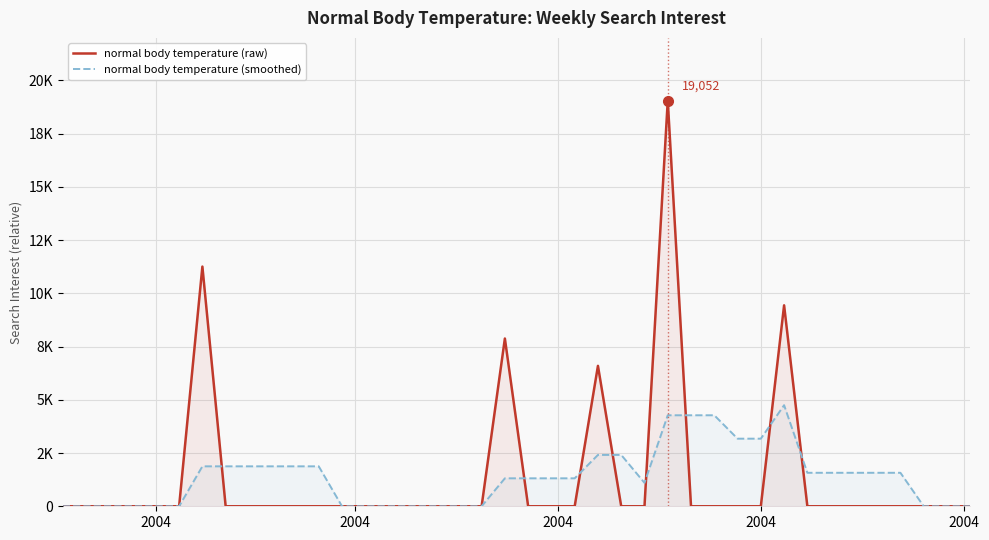

How many distinct data groups are displayed?

2